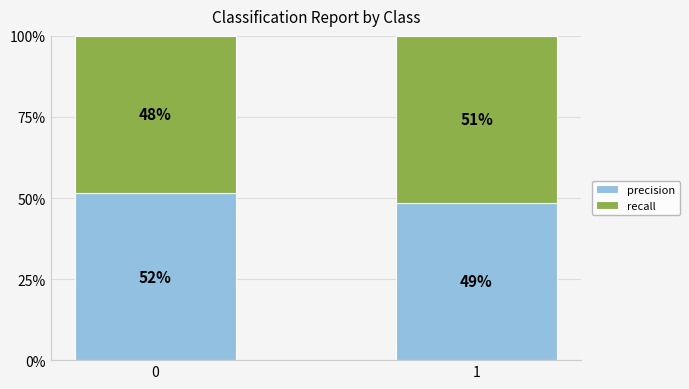

Which series has the widest spread of values?

precision